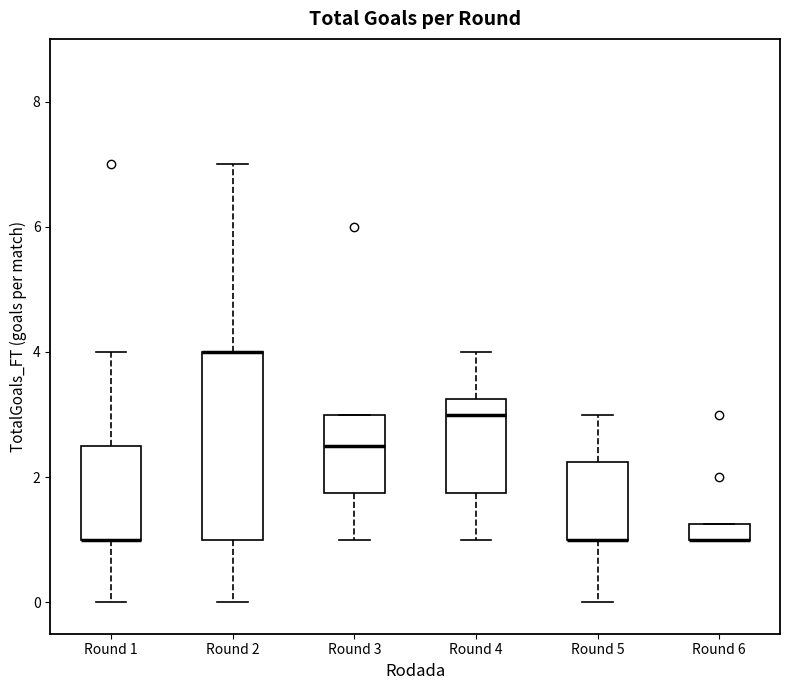

Which box is the tallest, from its lower edge to its upper edge?

Round 2